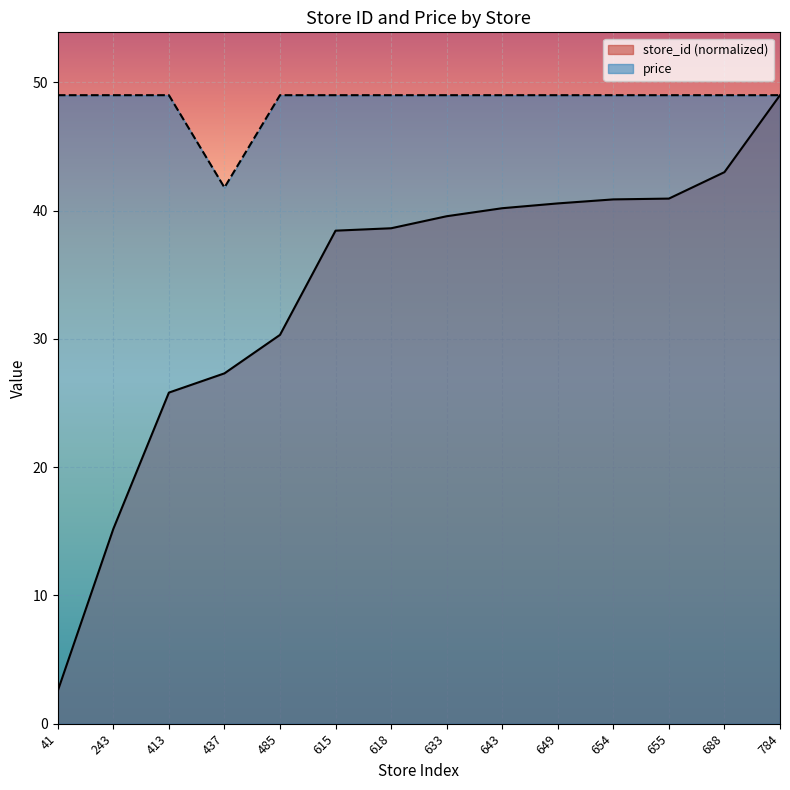

What is the maximum value for store_id?

49.0